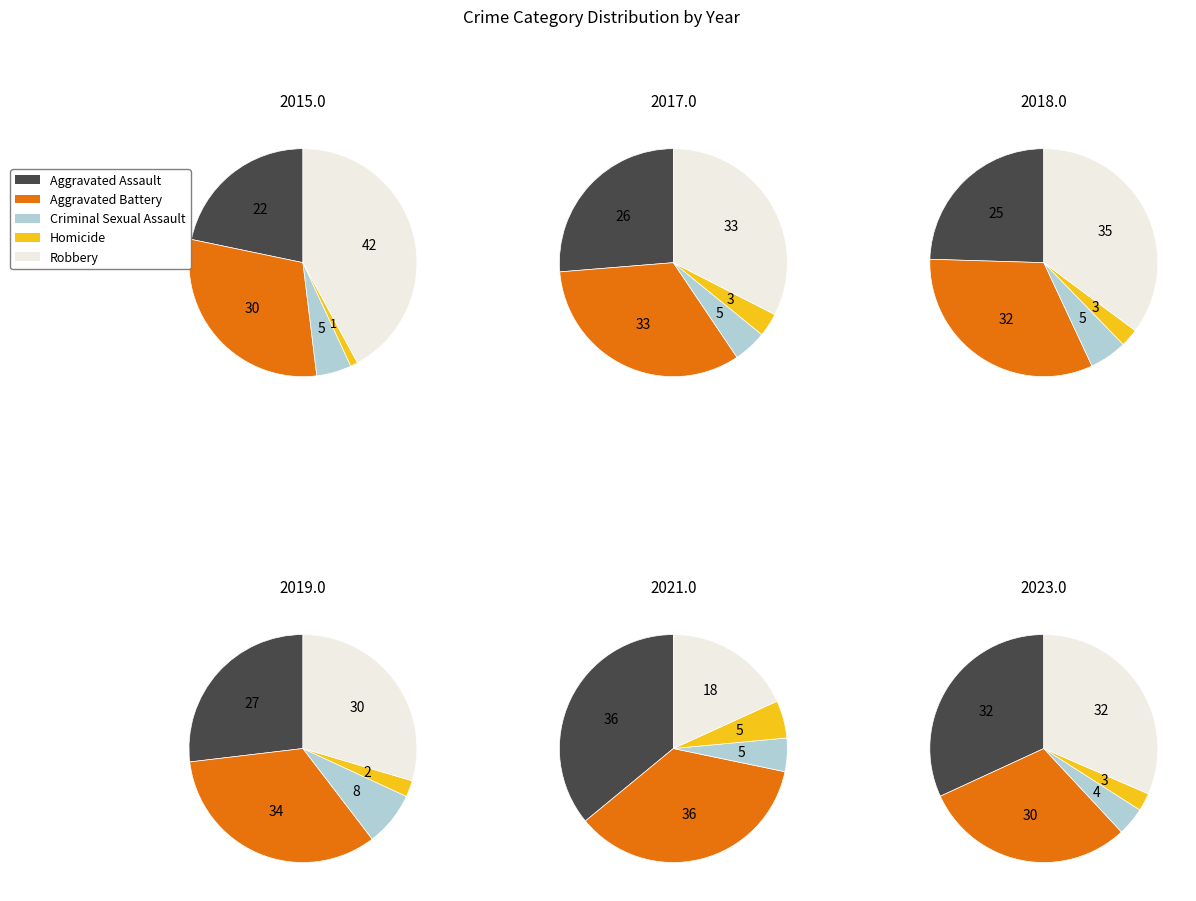

Rank the series at 2 from lowest to highest value.

Homicide, Criminal Sexual Assault, Aggravated Assault, Robbery, Aggravated Battery